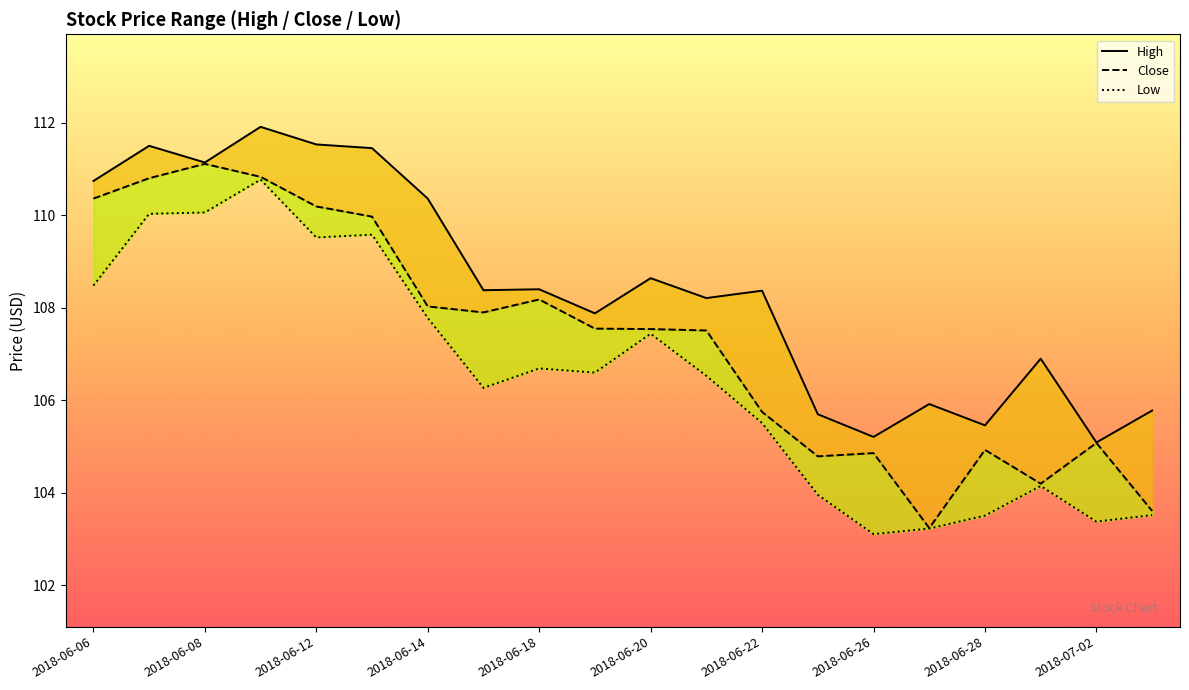

How many lines are shown in the chart?

3